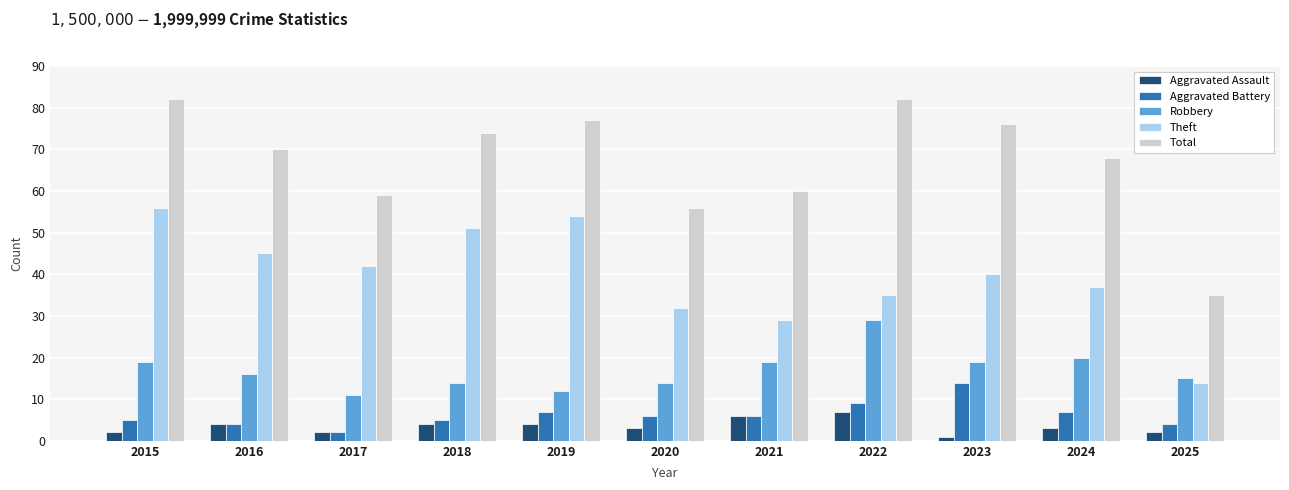

Reading left to right, extract all data points from this chart.

Aggravated Assault: 2015=2	2016=4	2017=2	2018=4	2019=4	2020=3	2021=6	2022=7	2023=1	2024=3	2025=2
Aggravated Battery: 2015=5	2016=4	2017=2	2018=5	2019=7	2020=6	2021=6	2022=9	2023=14	2024=7	2025=4
Robbery: 2015=19	2016=16	2017=11	2018=14	2019=12	2020=14	2021=19	2022=29	2023=19	2024=20	2025=15
Theft: 2015=56	2016=45	2017=42	2018=51	2019=54	2020=32	2021=29	2022=35	2023=40	2024=37	2025=14
Total: 2015=82	2016=70	2017=59	2018=74	2019=77	2020=56	2021=60	2022=82	2023=76	2024=68	2025=35